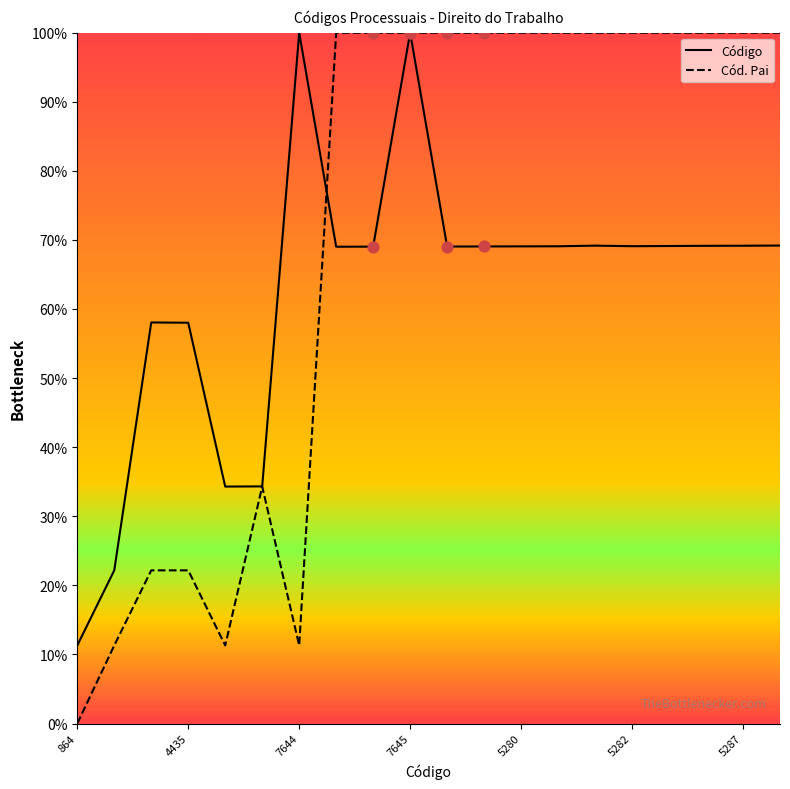

Which series contains the lowest Y value?

Cód. Pai